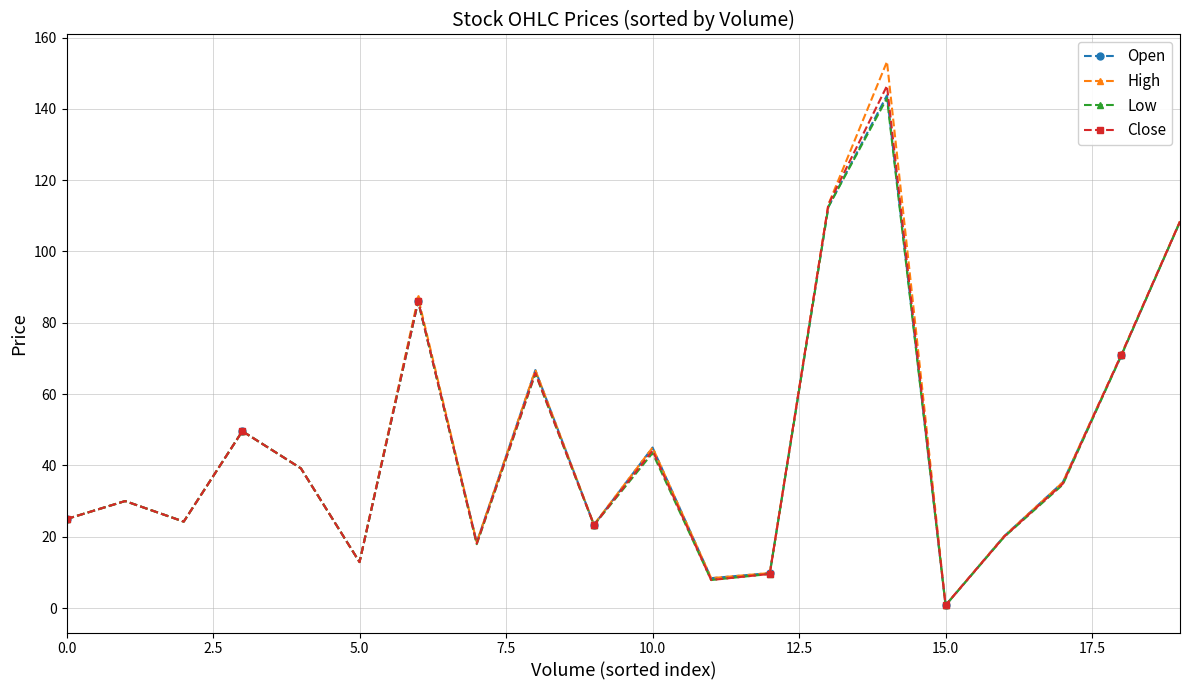

True or false: High has more than 1 interior local peaks.

True